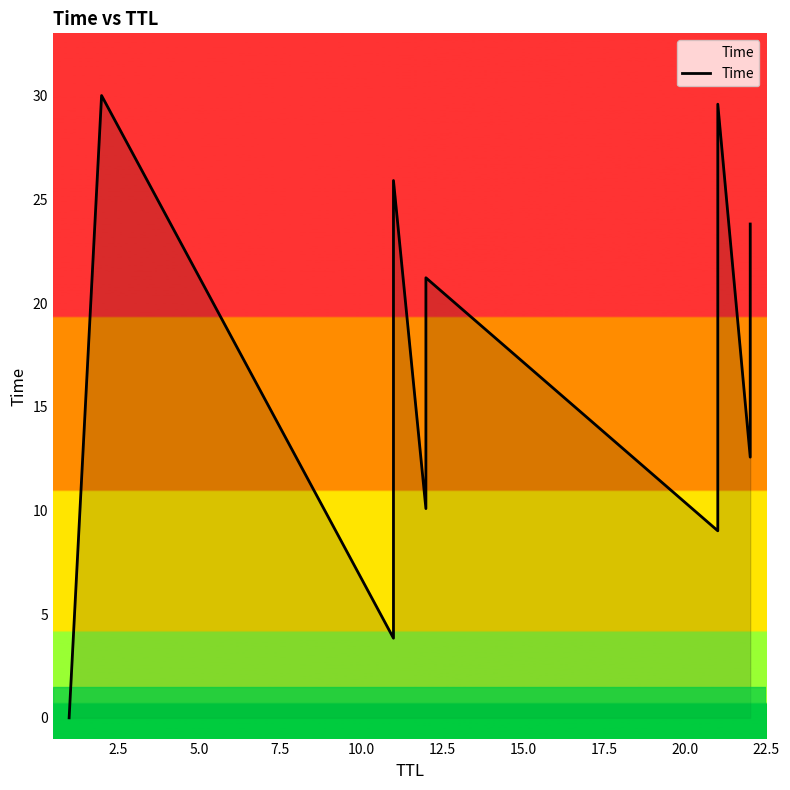

What is the difference between the values at 2.5 and 10.0?

4.1